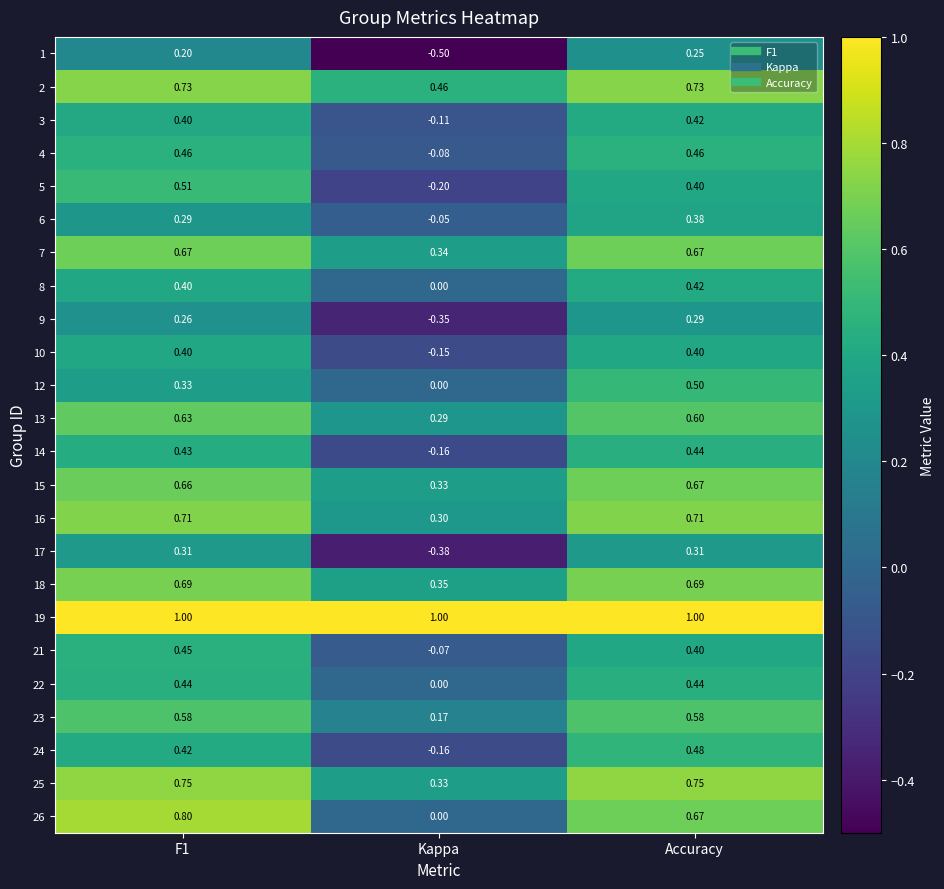

At which label is 22 closest to 0?

Kappa